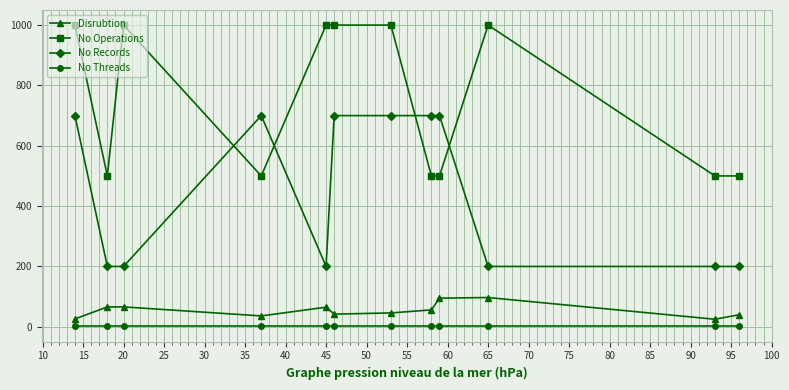

True or false: Disrubtion has more than 0 points higher than both neighbors.

True